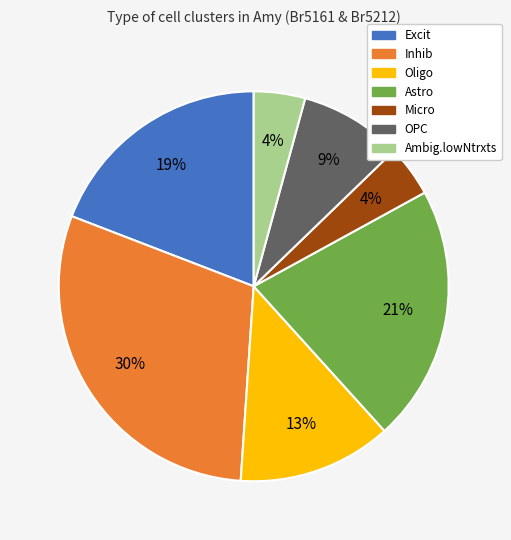

What percentage is the Excit slice, to the nearest percent?

19%